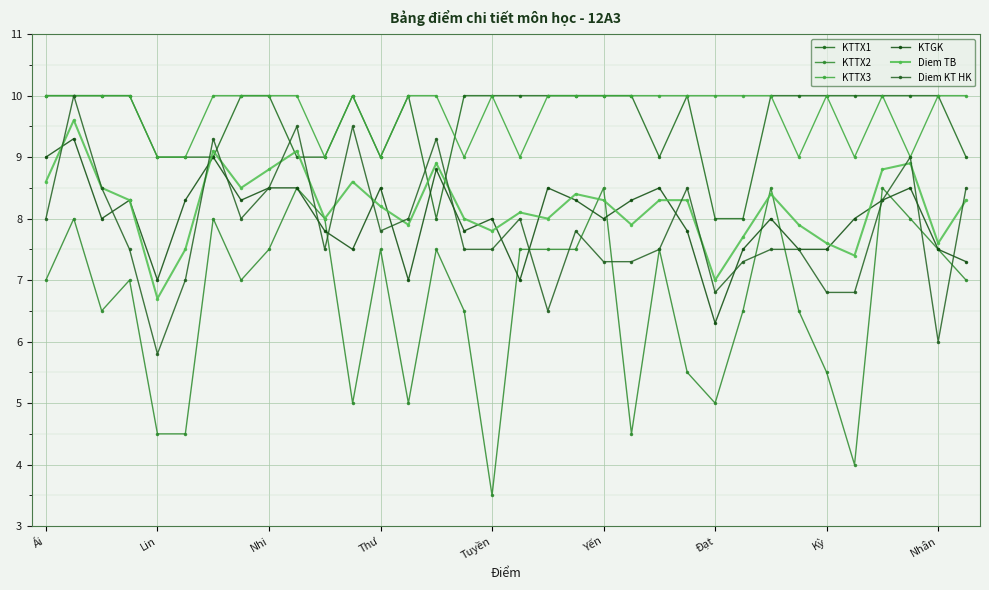

How many lines are shown in the chart?

6